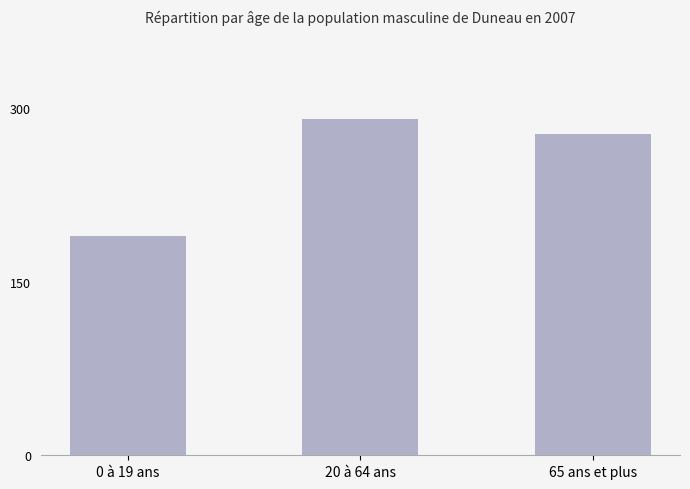

Does the chart contain any negative values?

No